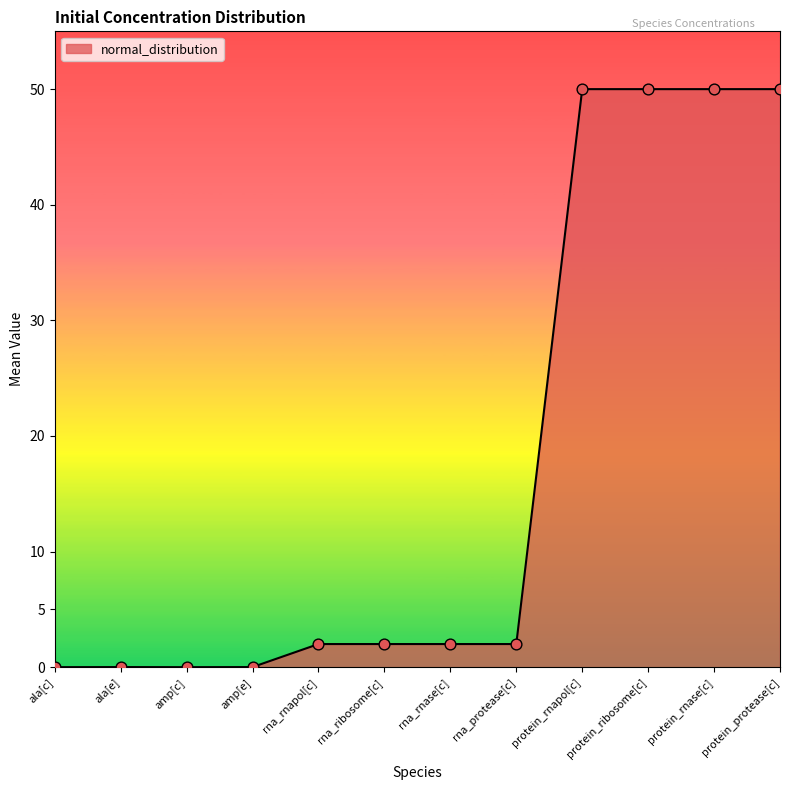

What is the change in value from rna_rnapol[c] to protein_protease[c]?

+48.0